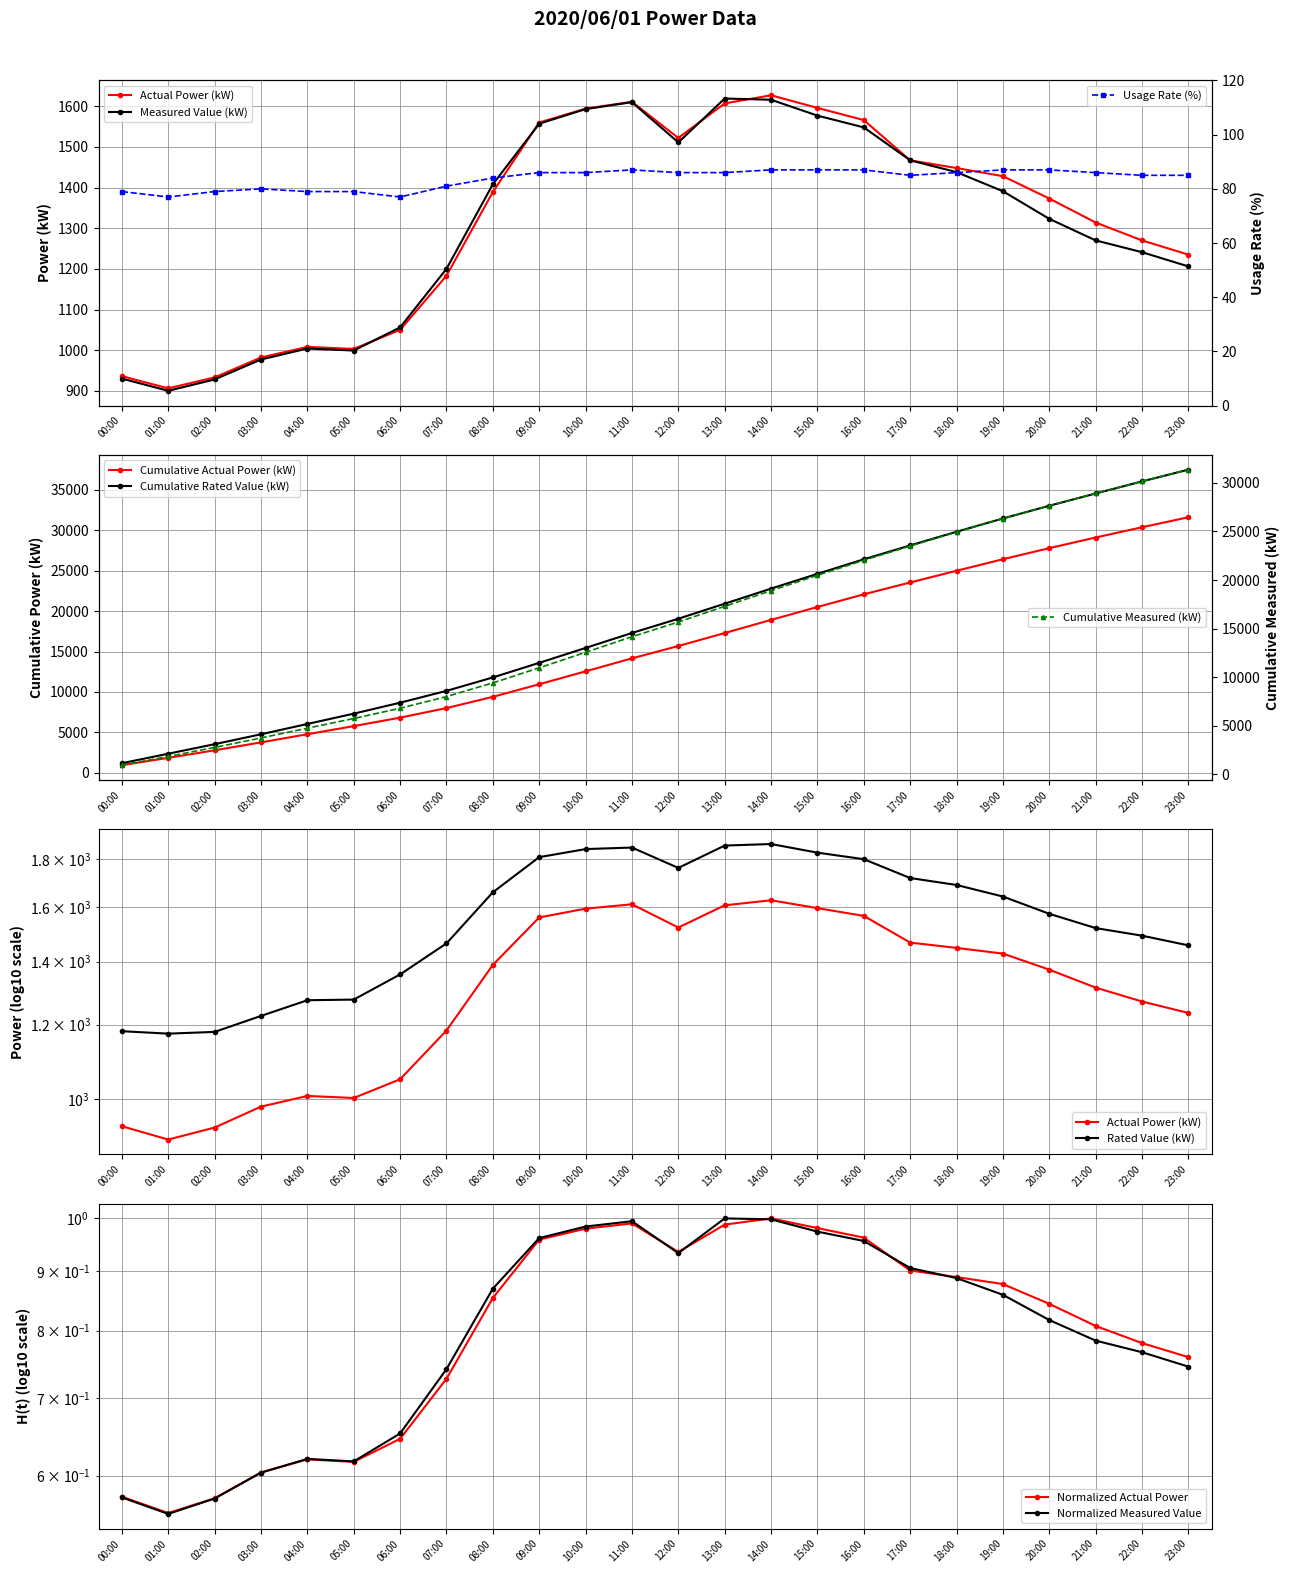

True or false: Usage Rate (%) and Measured Value (kW) cross at least once.

False